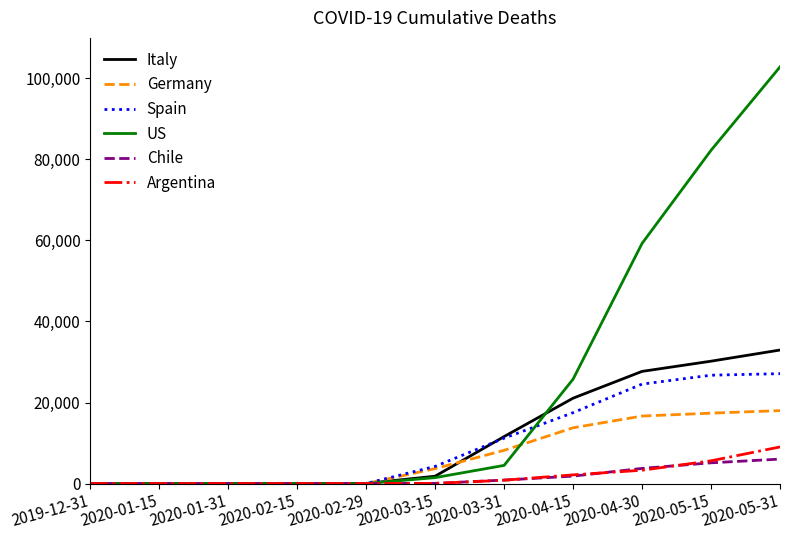

Count the number of data series in this chart.

6